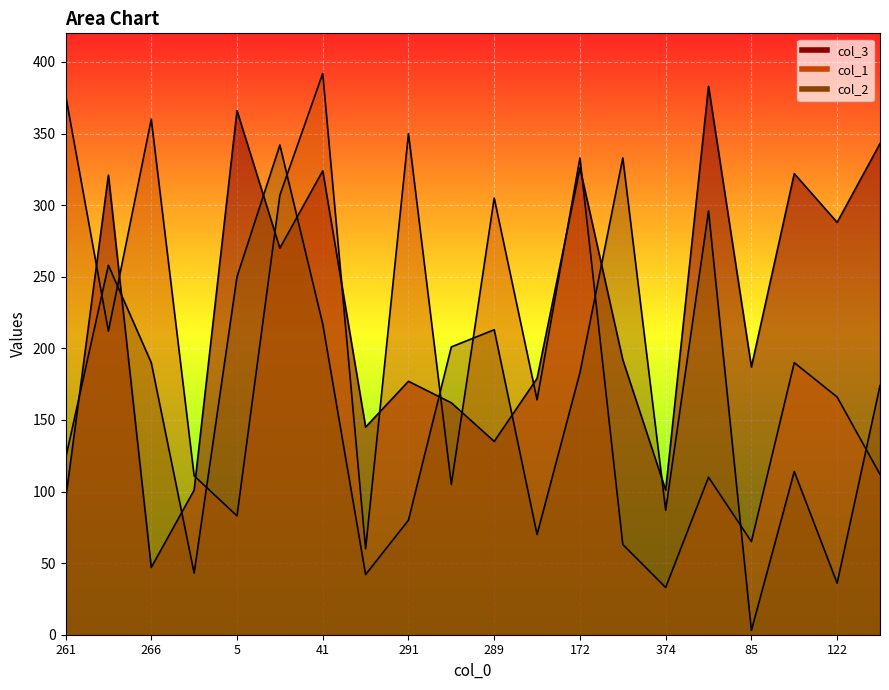

True or false: col_2 has a value of 77 at 17.

False